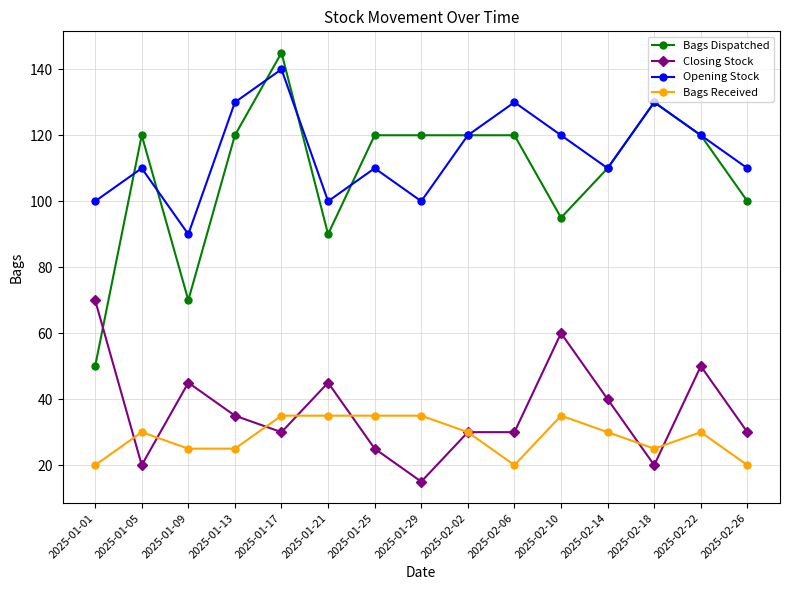

What is the label of the 9th point from the left?

2025-02-02